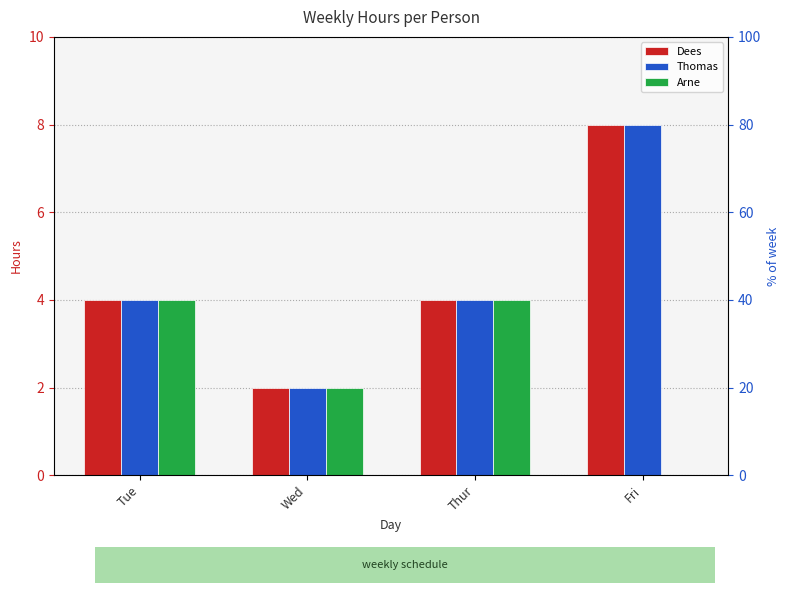

What is the label of the 1st bar from the left?

Tue